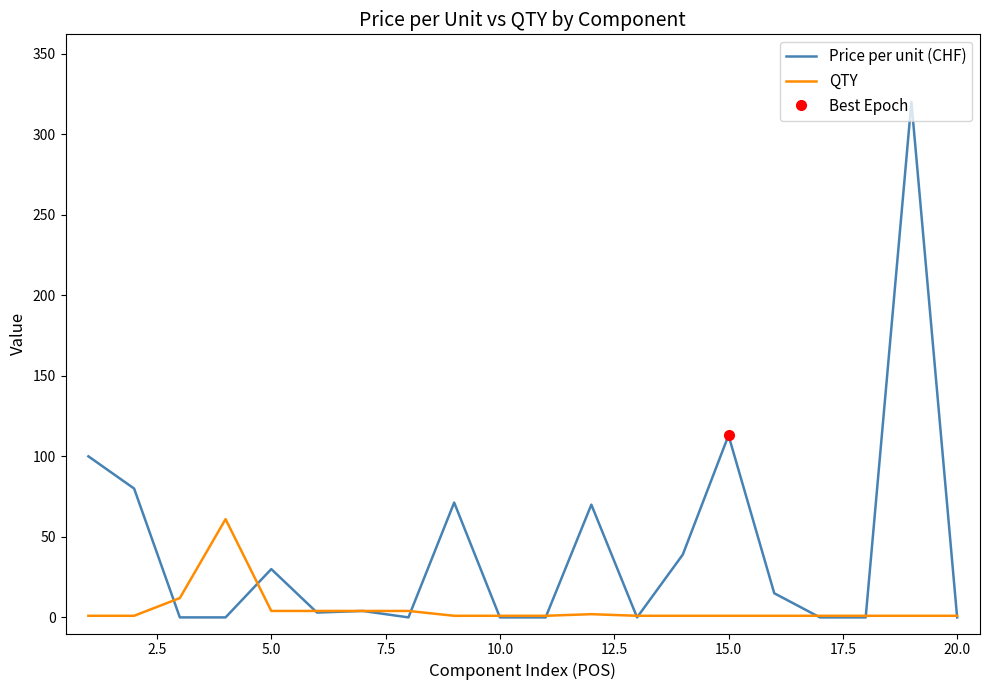

Which series has the widest spread of values?

Price per unit (CHF)